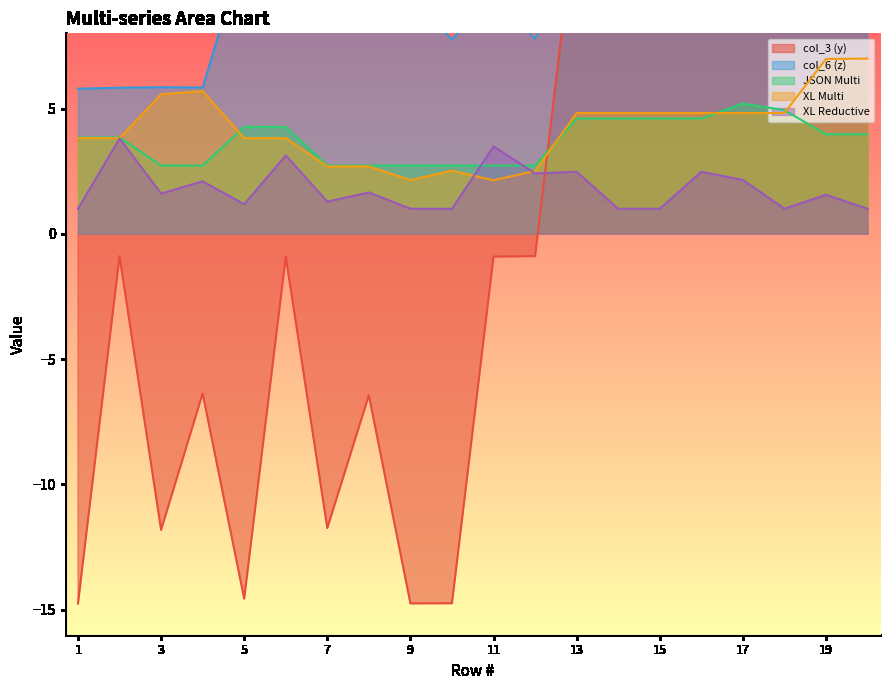

Reading left to right, extract all data points from this chart.

col_3 (y): -14.8	-0.9	-11.8	-6.4	-14.6	-0.9	-11.7	-6.4	-14.8	-14.7	-0.9	-0.9	13.0	29.2	29.1	13.1	13.1	29.2	18.4	23.6
col_6 (z): 5.8	5.8	5.8	5.8	11.4	11.4	11.4	11.4	9.5	7.8	9.6	7.8	12.1	12.0	12.1	12.0	17.0	17.0	12.1	12.1
JSON Multi: 3.8	3.8	2.7	2.7	4.3	4.3	2.7	2.7	2.7	2.7	2.7	2.7	4.6	4.6	4.6	4.6	5.2	4.9	4.0	4.0
XL Multi: 3.8	3.8	5.6	5.7	3.8	3.8	2.7	2.7	2.1	2.5	2.1	2.5	4.8	4.8	4.8	4.8	4.8	4.8	7.0	7.0
XL Reductive: 1.0	3.8	1.6	2.1	1.2	3.1	1.3	1.7	1.0	1.0	3.5	2.4	2.5	1.0	1.0	2.5	2.1	1.0	1.6	1.0